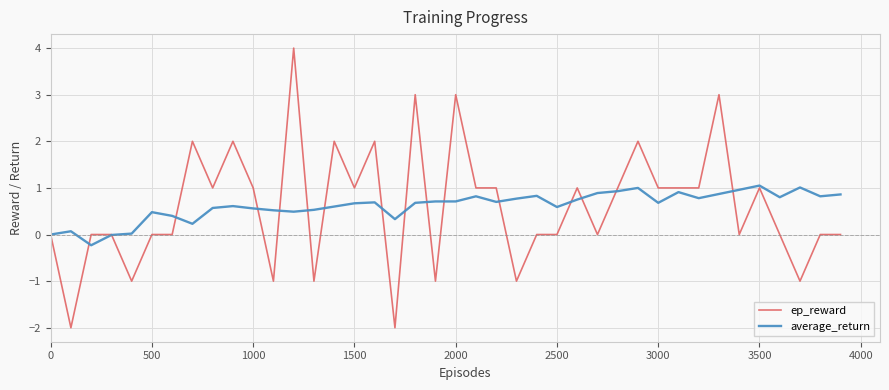

Which series has the largest range (max minus min)?

ep_reward